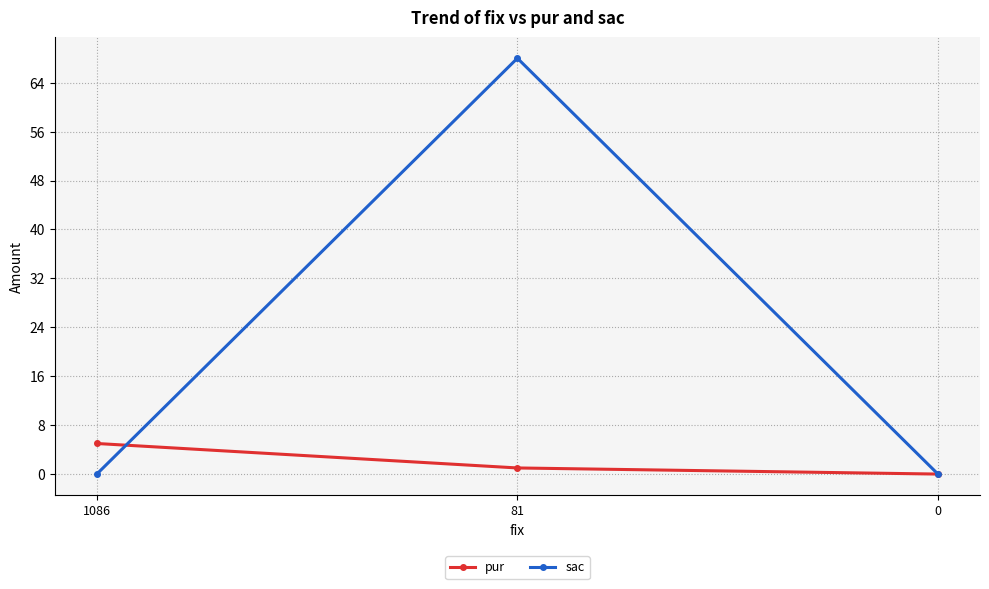

Rank the series by their average value, from highest to lowest.

sac, pur